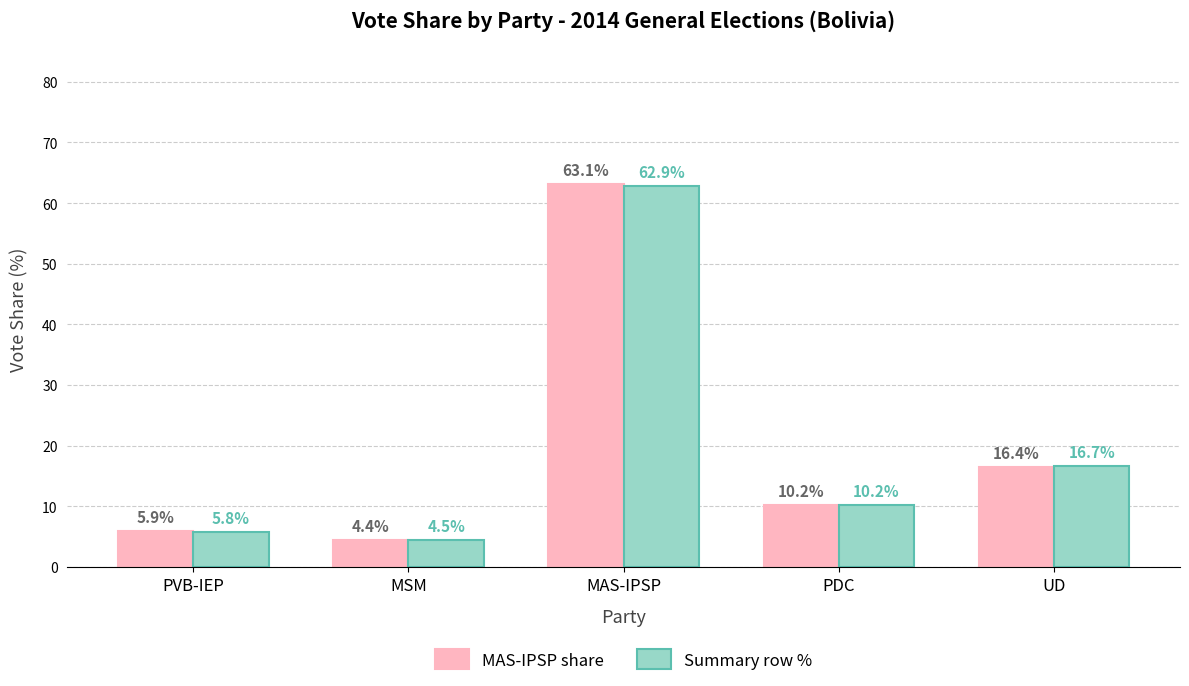

What is the difference between the highest and lowest values at PVB-IEP?

0.1